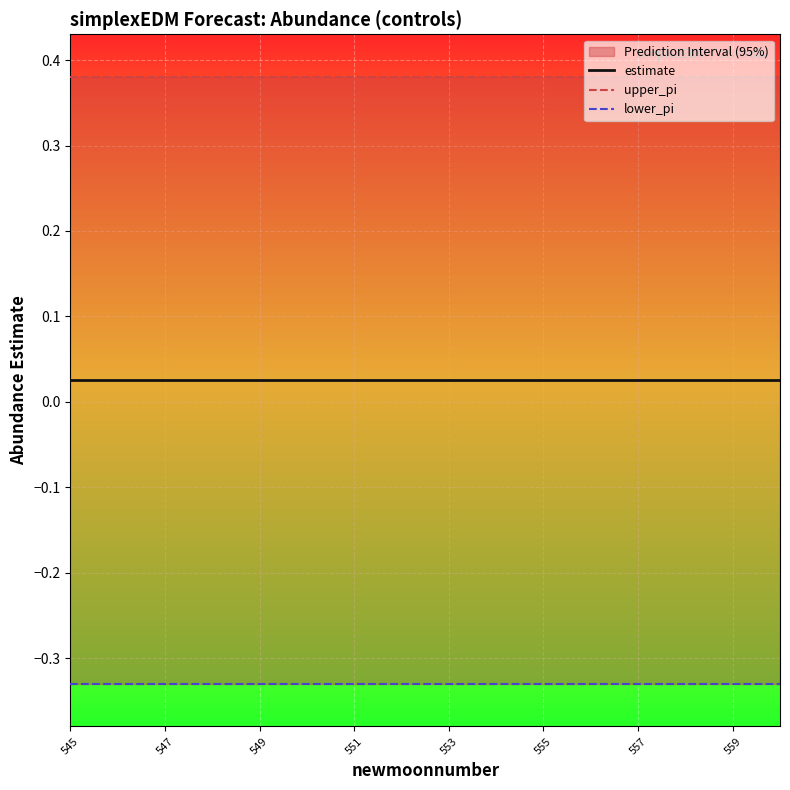

True or false: estimate and lower_pi cross at least once.

False